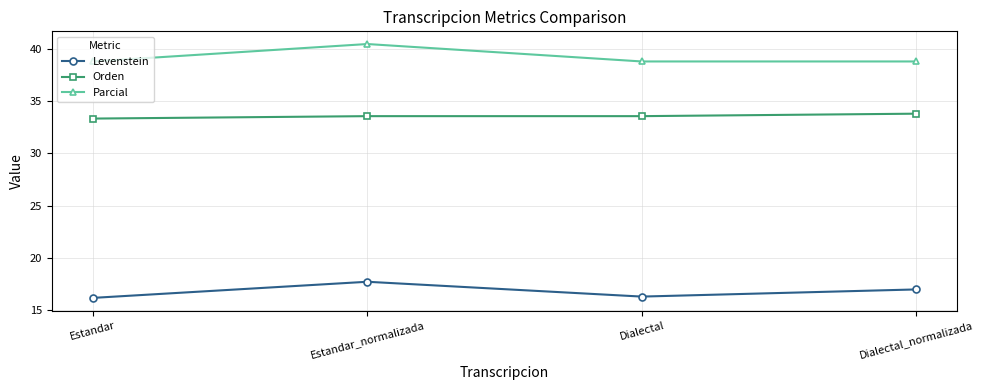

What is the minimum value shown in the chart?

16.2